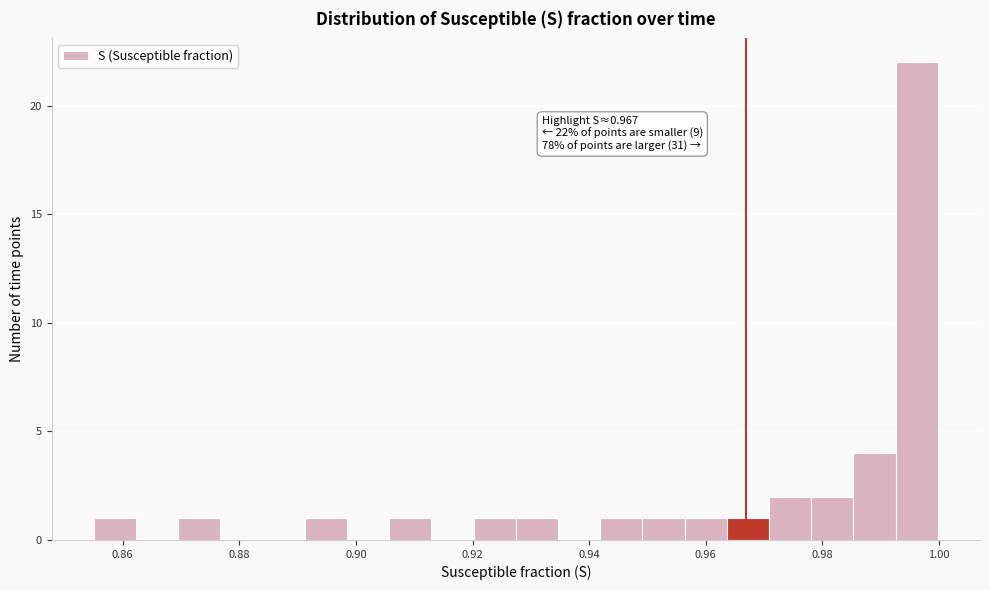

Around what value on the x-axis is the tallest bar? Give the approximate position of its centre, as read against the axis.

0.996